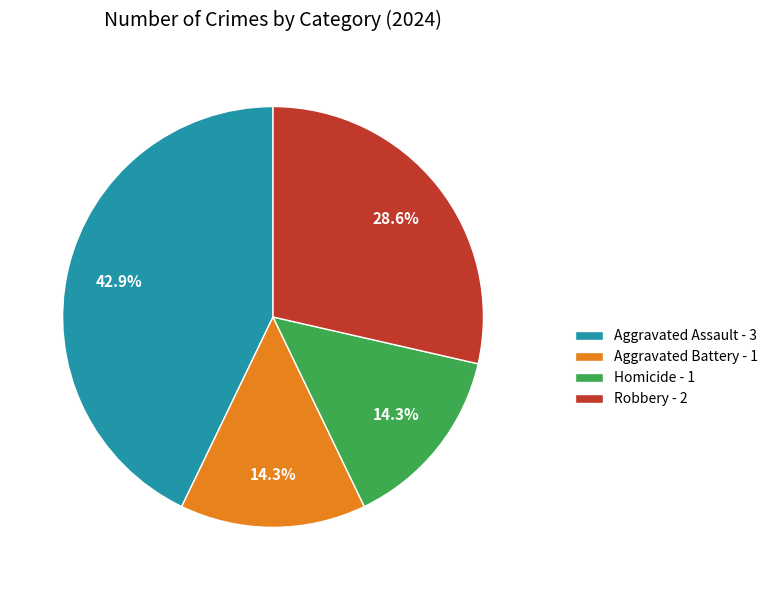

Which has a higher value, Robbery - 2 or Aggravated Battery - 1?

Robbery - 2